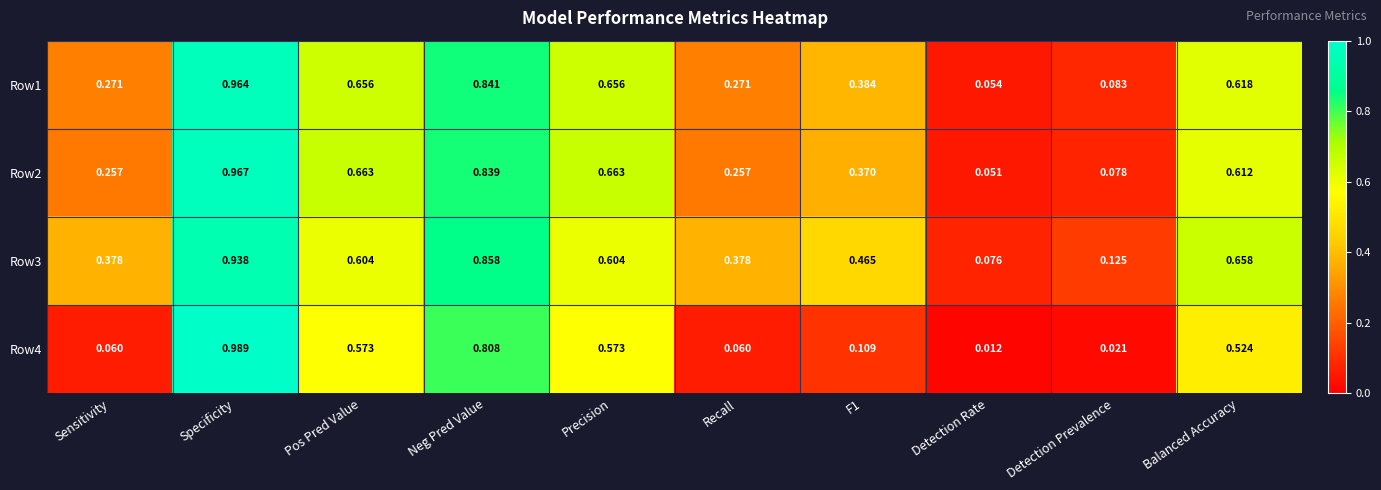

Which label corresponds to the smallest value in the chart?

Detection Rate